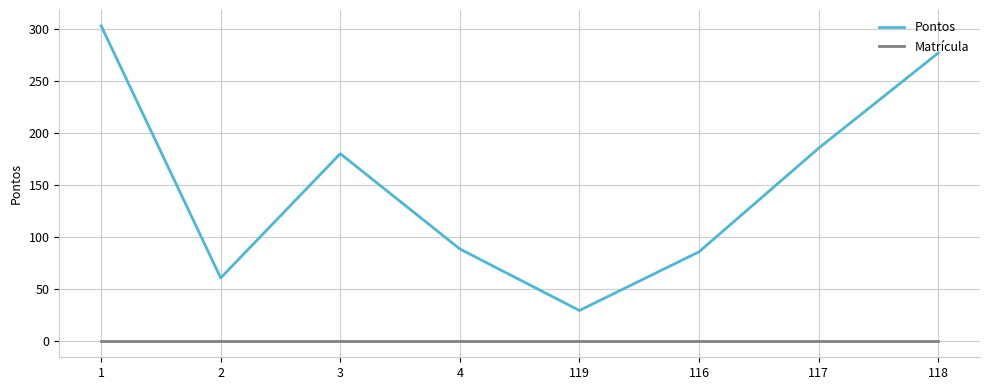

Reading left to right, extract all data points from this chart.

Pontos: 302.9	61.0	180.2	88.8	29.8	86.0	185.4	276.7
Matrícula: 0.0	0.0	0.0	0.0	0.0	0.0	0.0	0.0